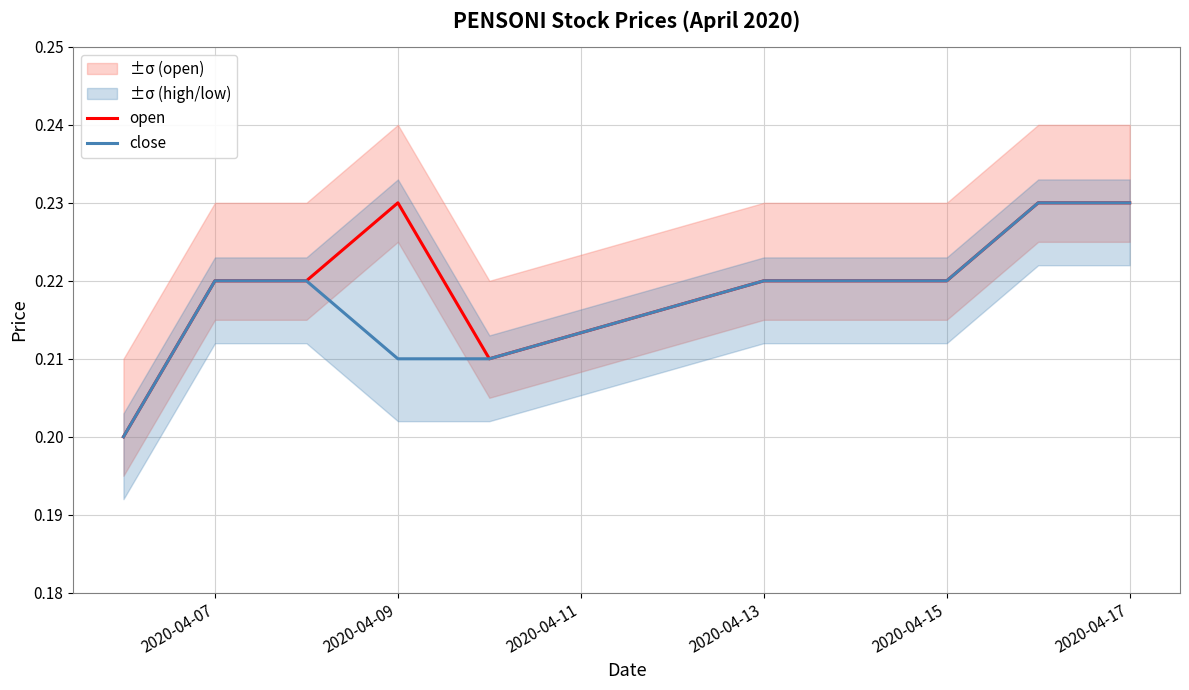

The open series shows 0.3 at 2020-04-15. True or false?

False